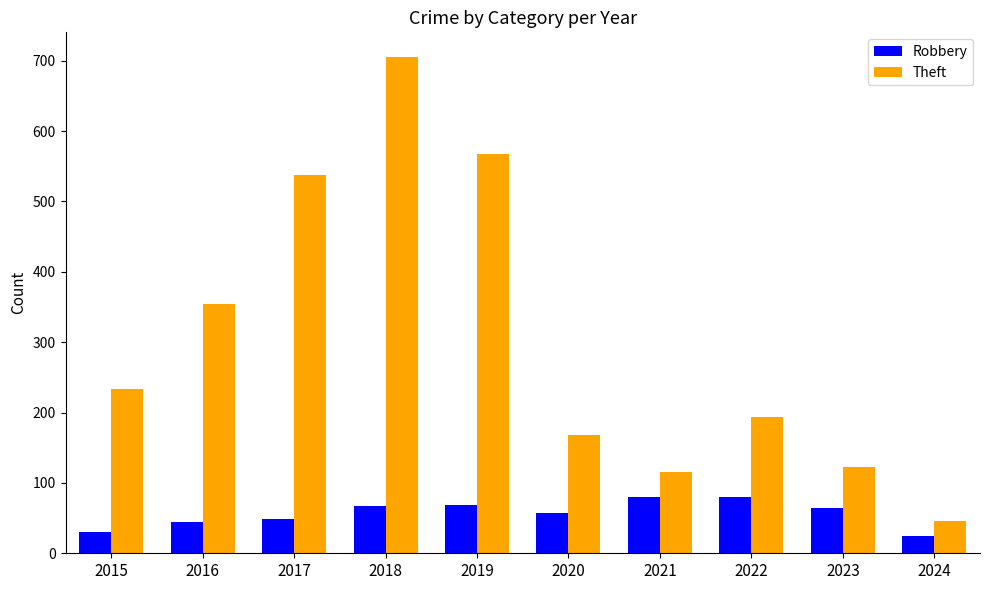

Rank the series by their average value, from lowest to highest.

Robbery, Theft